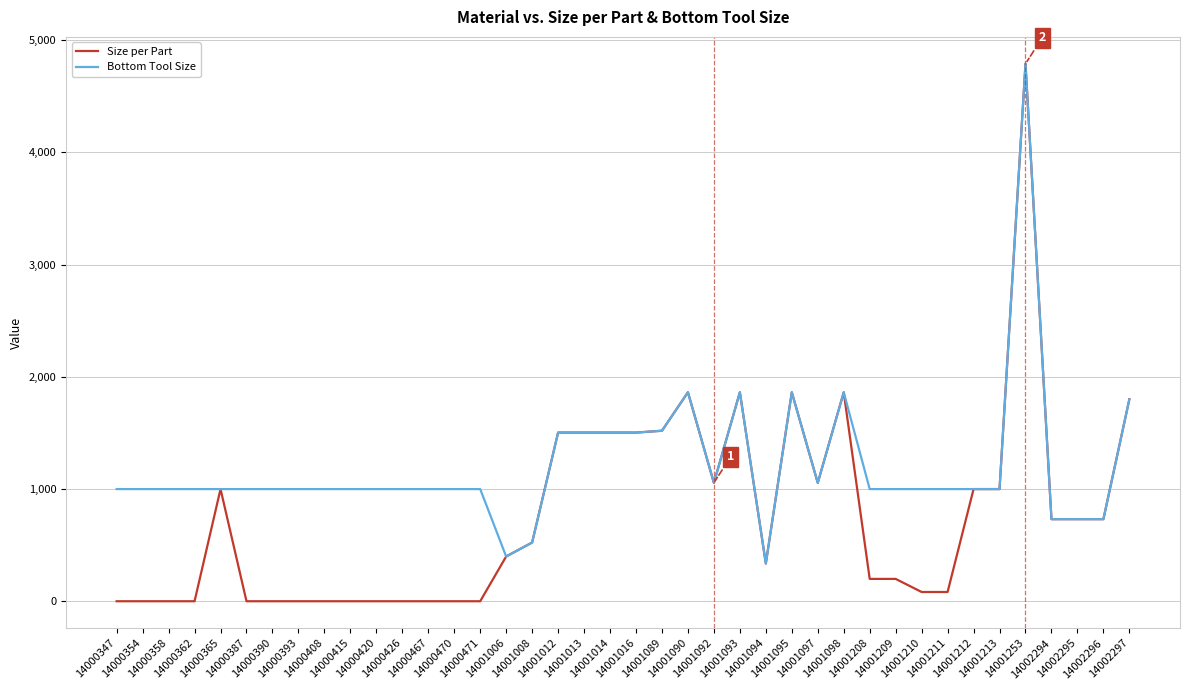

What is the difference between the second highest and second lowest values in the Bottom Tool Size series?

1462.5